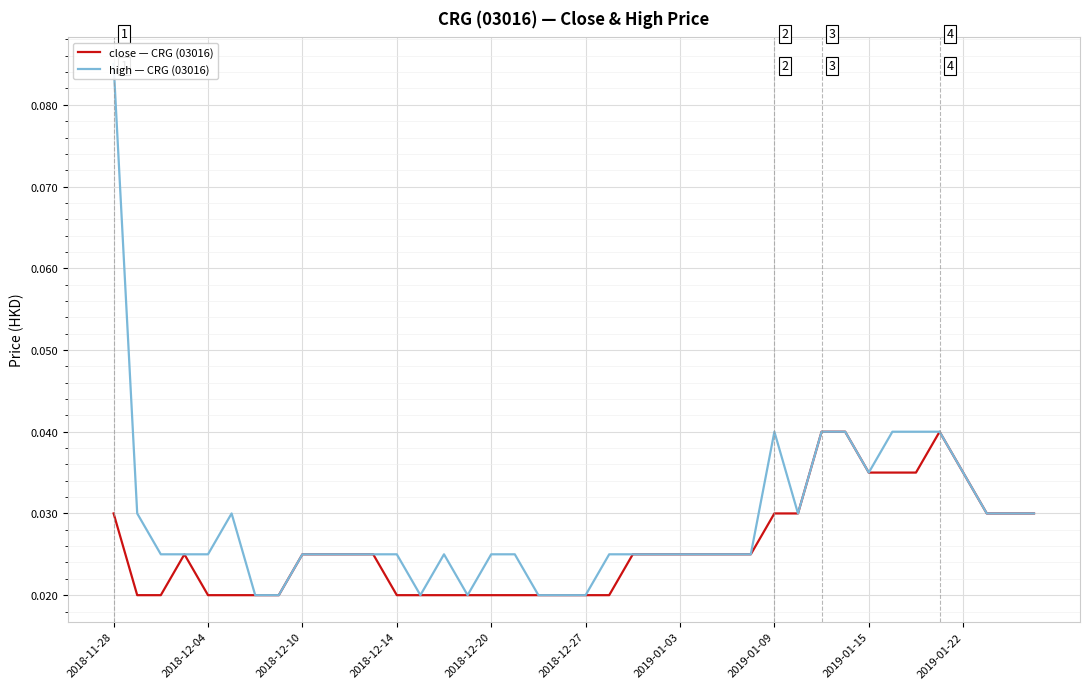

Does the chart display data point markers on the line(s)?

No